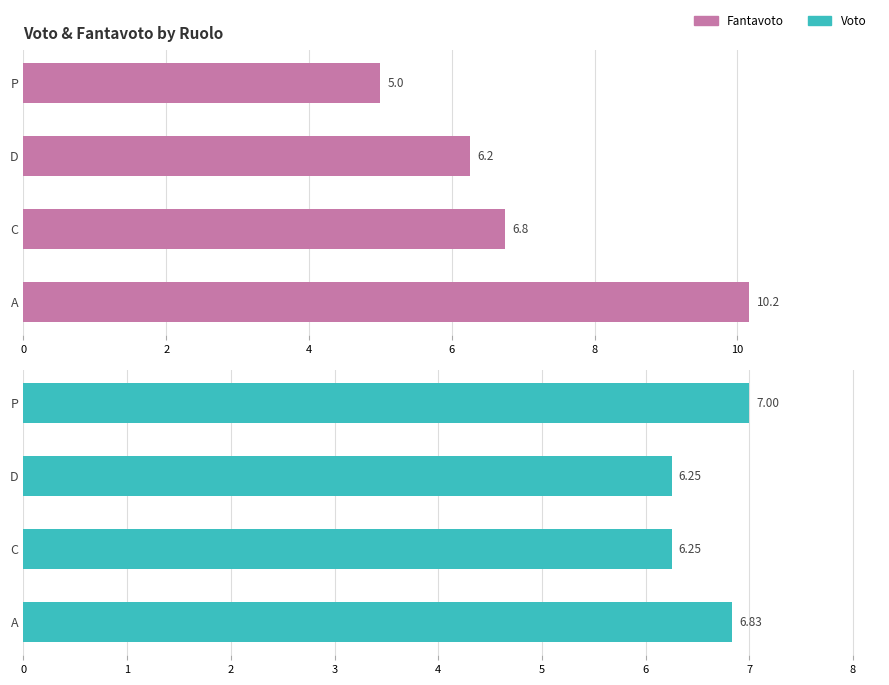

Does the chart contain any negative values?

No